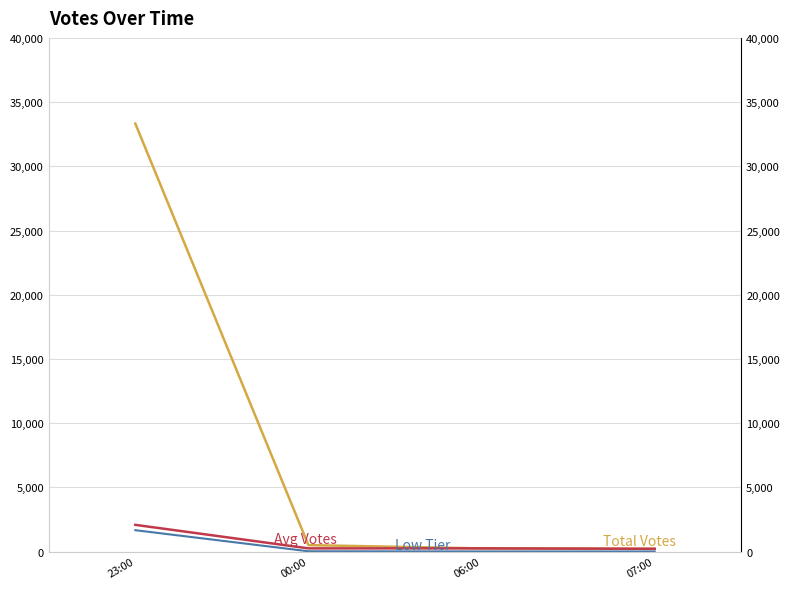

At which category does the chart reach its peak across all series?

23:00